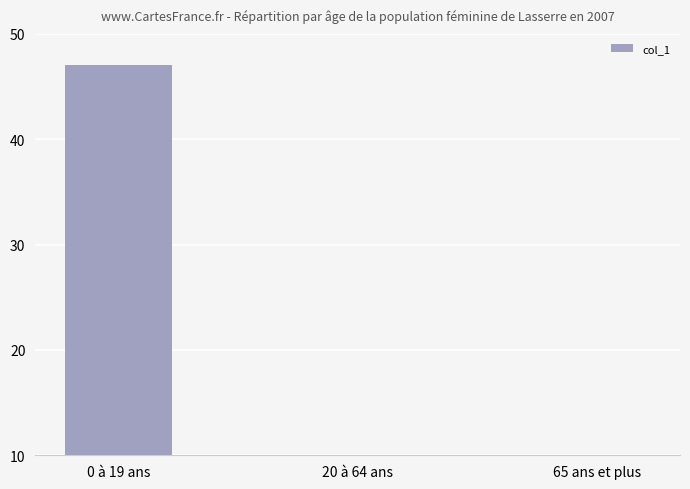

What is the sum of all values?

48.9